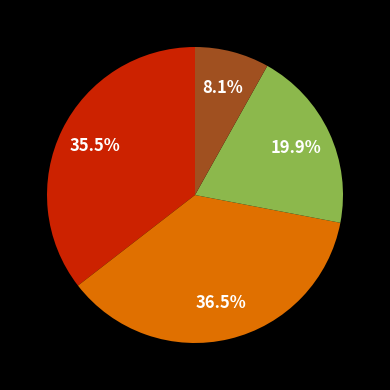

Does any single category account for the majority?

No